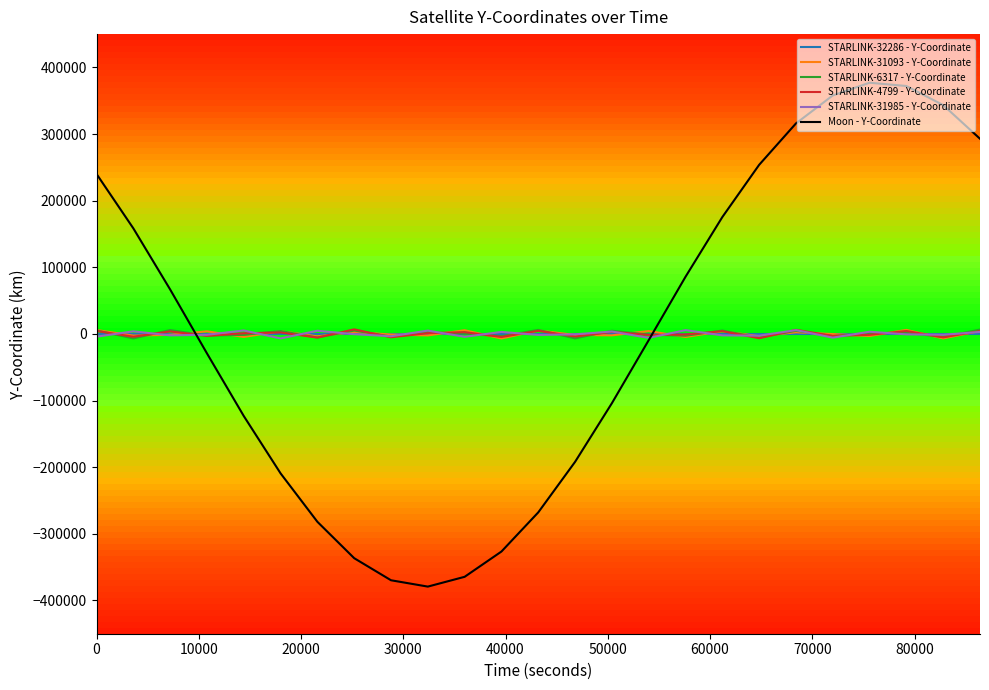

List the series in order of their peak value, highest first.

Moon - Y-Coordinate, STARLINK-4799 - Y-Coordinate, STARLINK-6317 - Y-Coordinate, STARLINK-31093 - Y-Coordinate, STARLINK-31985 - Y-Coordinate, STARLINK-32286 - Y-Coordinate